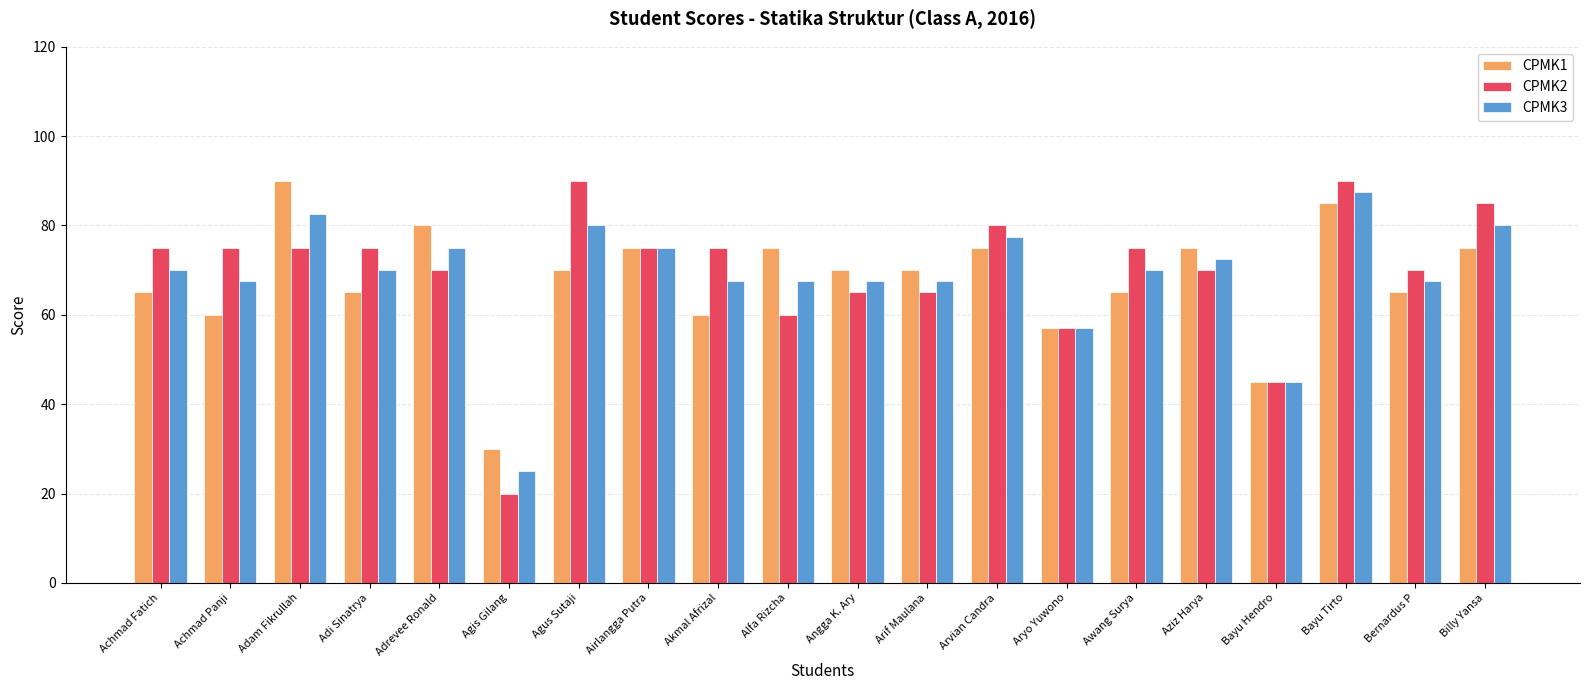

What value does the CPMK3 series have at Aziz Harya?

72.5